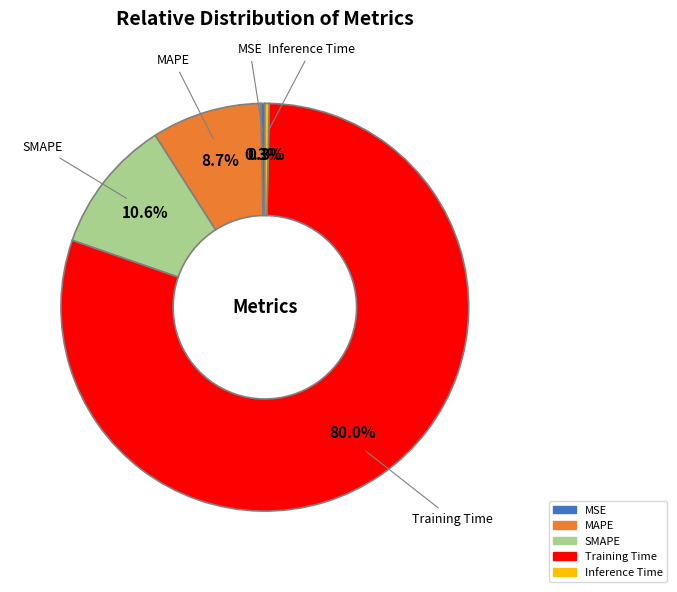

To the nearest percent, what is the difference between the largest and smallest slice percentages?

80%